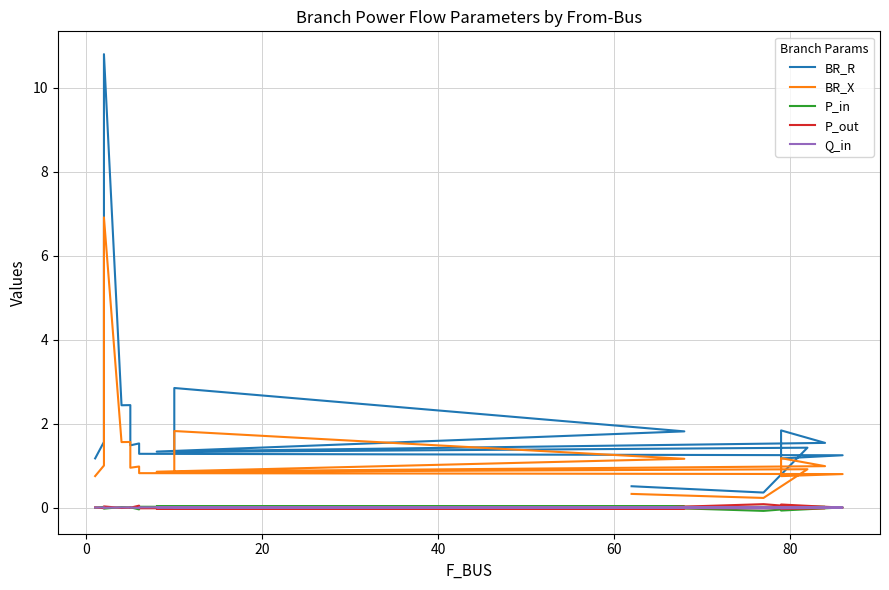

True or false: Q_in has more than 1 points higher than both neighbors.

True